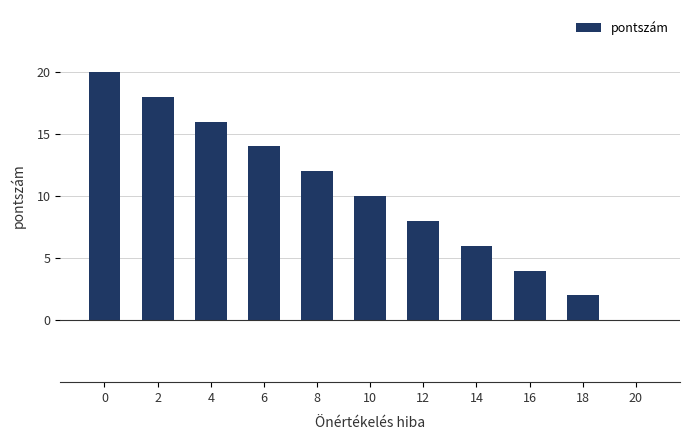

What is the change in value from 8 to 20?

-12